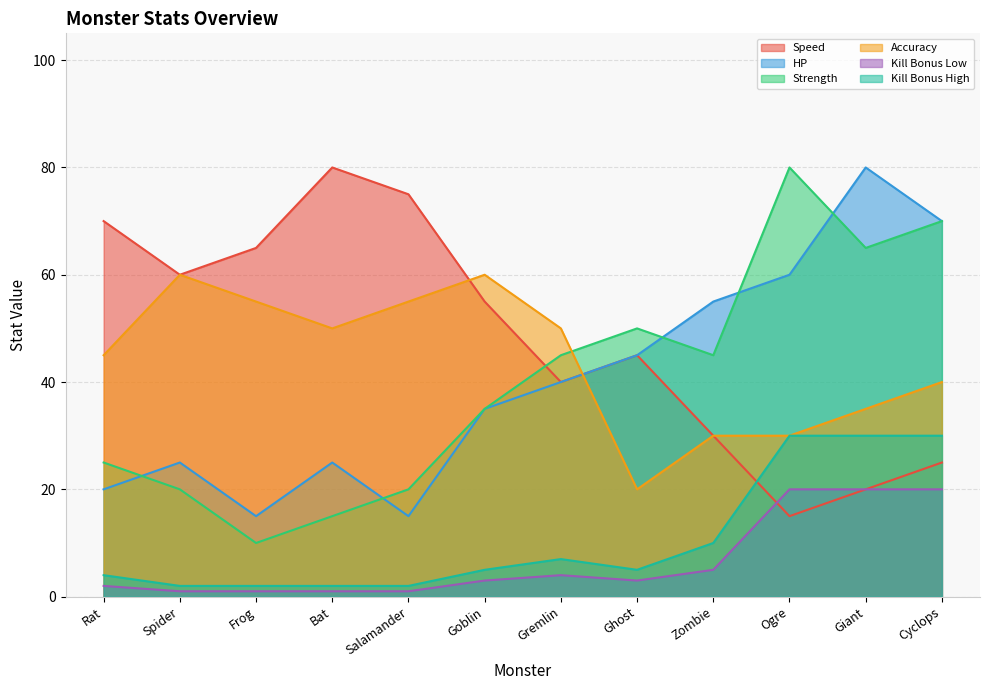

Between Ogre and Cyclops, which series saw the biggest shift?

Speed